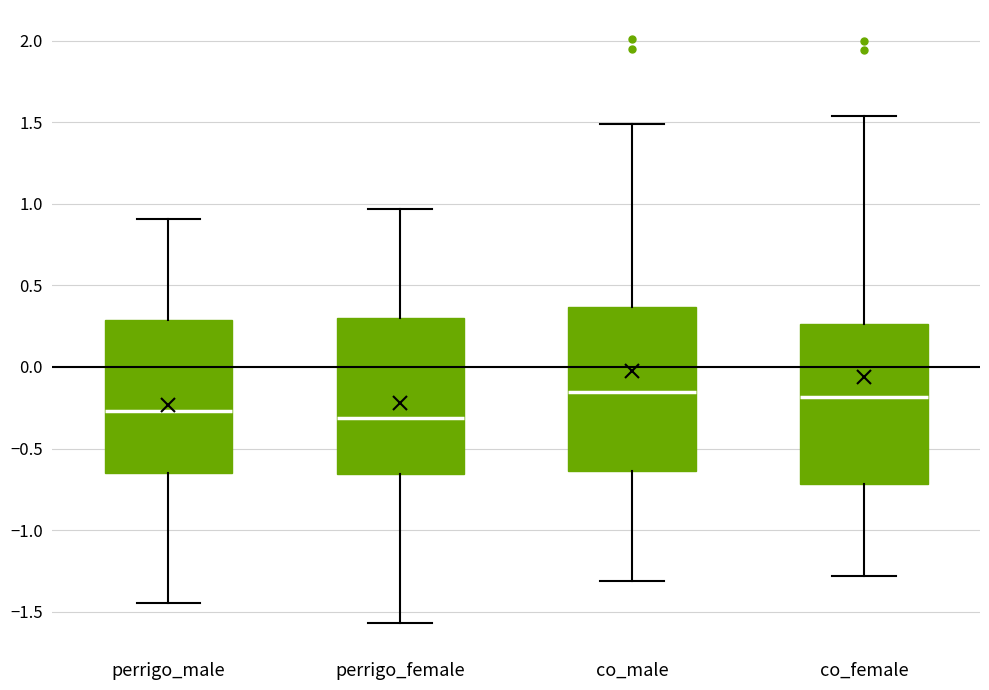

Reading left to right, read every box against the y-axis: the position of its median line, the range the box covers, and the ends of its whiskers. The values are not printed on the chart, so give them approximately, as read against the axis.

perrigo_male: median -0.25, box -0.65 to 0.30, whiskers -1.45 to 0.90
perrigo_female: median -0.30, box -0.65 to 0.30, whiskers -1.55 to 0.95
co_male: median -0.15, box -0.65 to 0.35, whiskers -1.30 to 1.50
co_female: median -0.20, box -0.70 to 0.25, whiskers -1.30 to 1.55